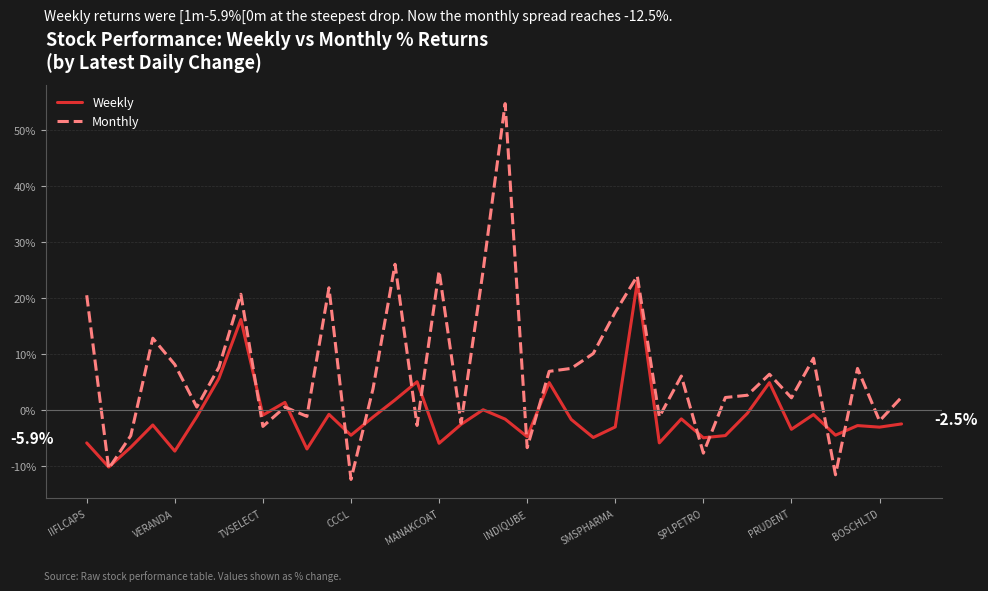

What is the highest value of the Weekly series?

22.8